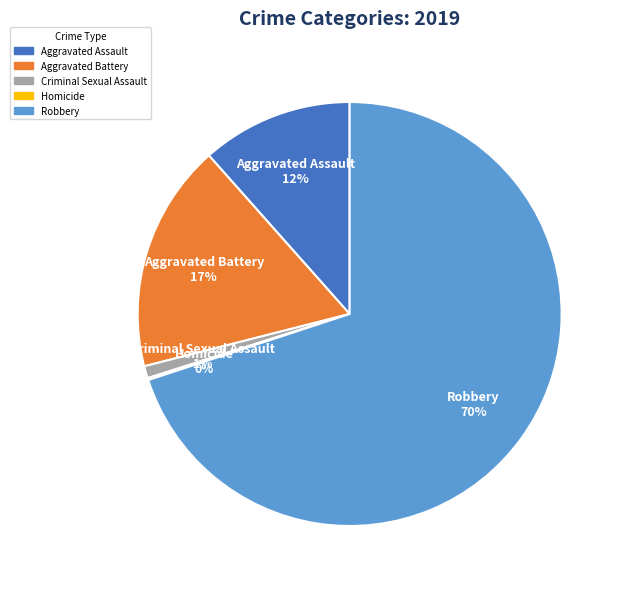

Is the sum of Aggravated Assault and Criminal Sexual Assault greater than half?

No